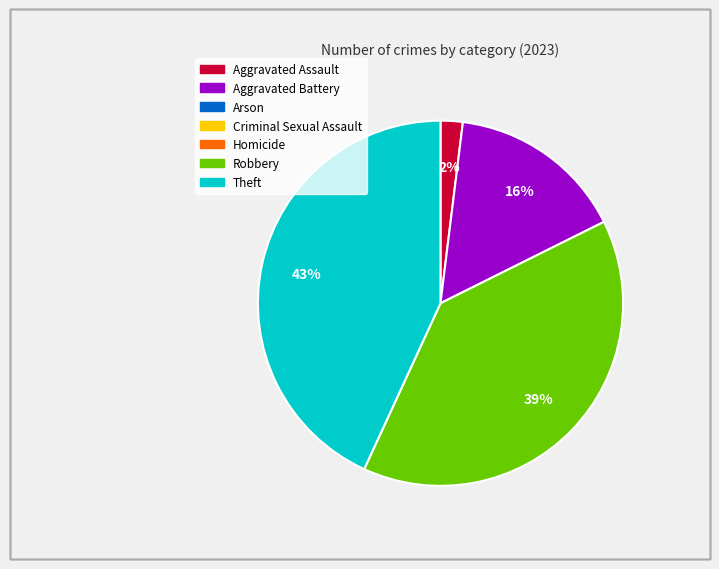

To the nearest percent, what is the average slice percentage?

25%